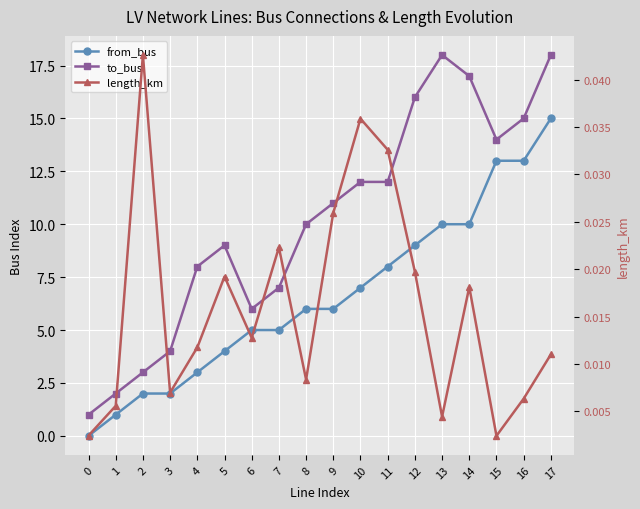

How many values in the to_bus series are below 11?

9